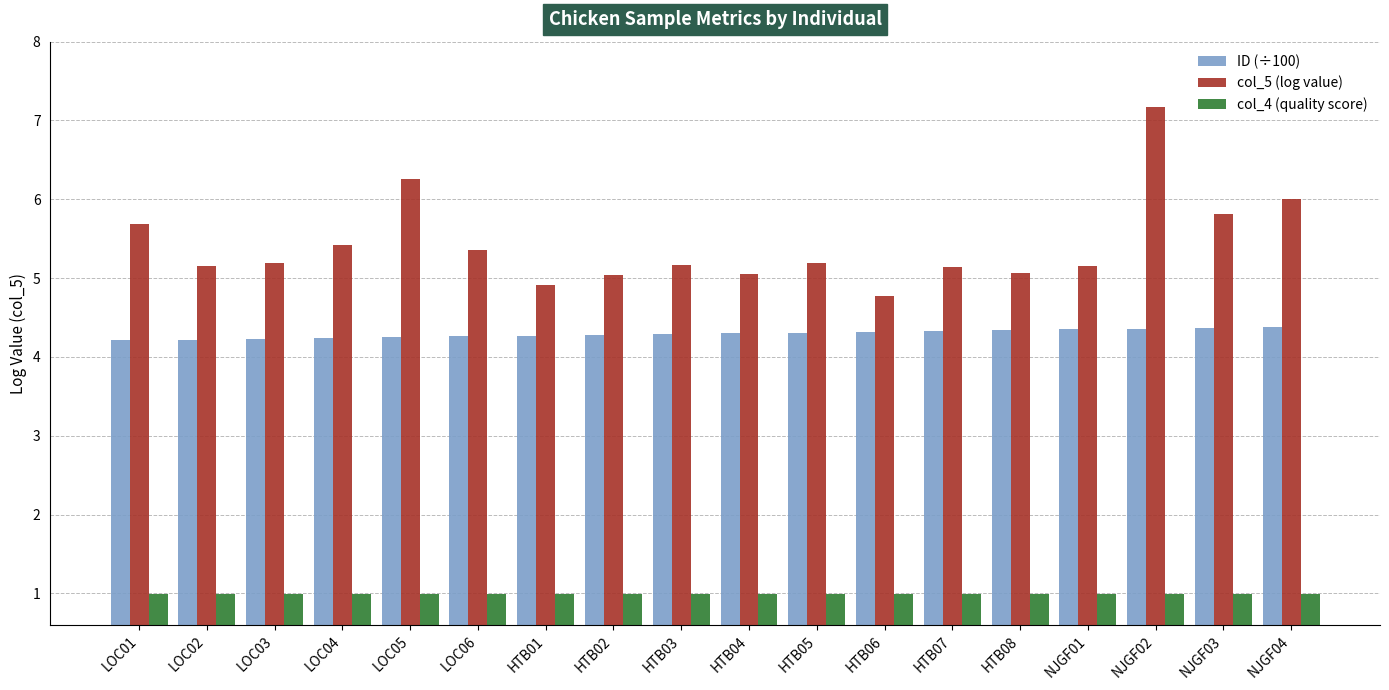

How many groups of bars are there?

18